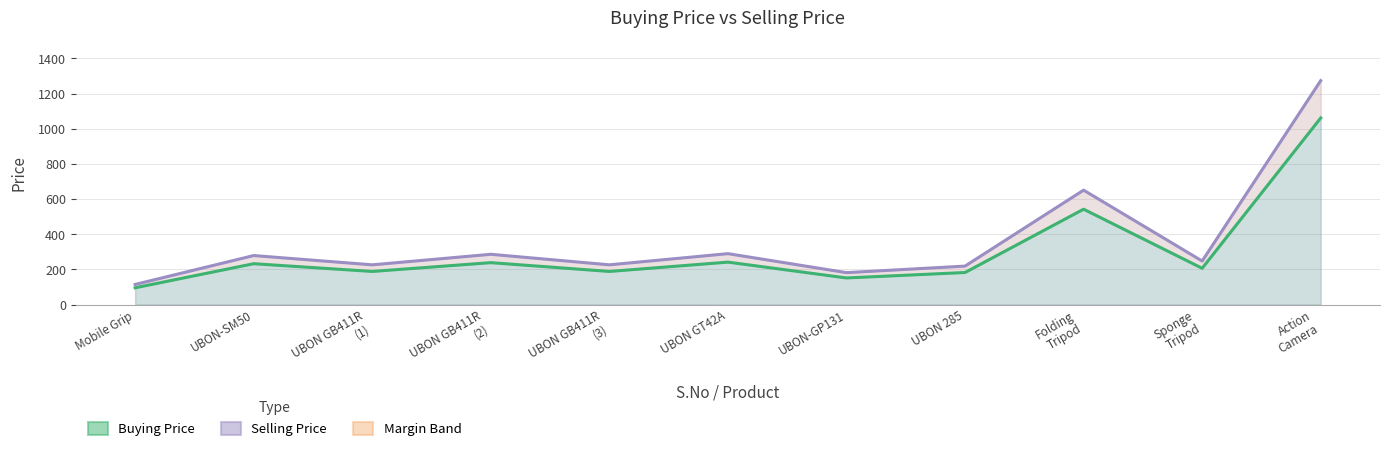

List the series in order of their overall mean, lowest first.

Buying Price, Selling Price